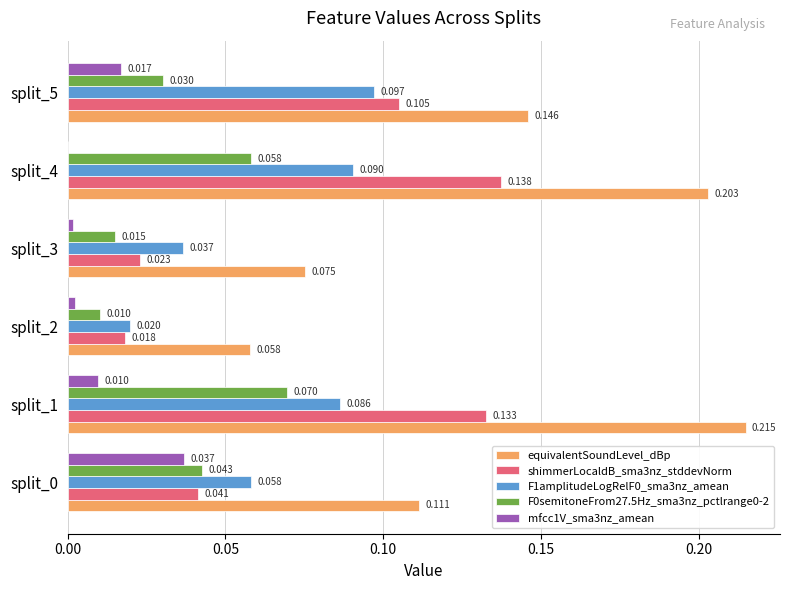

Between split_2 and split_5, which series saw the biggest shift?

equivalentSoundLevel_dBp